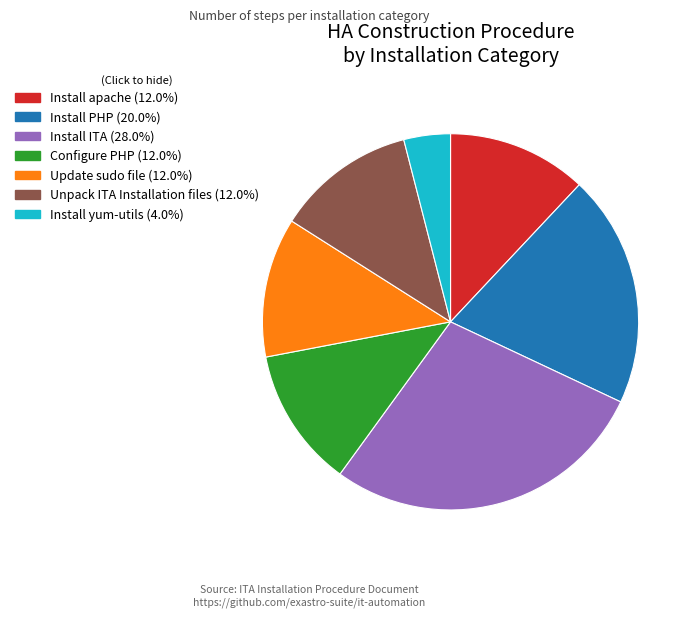

Which has a higher value, Install PHP or Update sudo file?

Install PHP